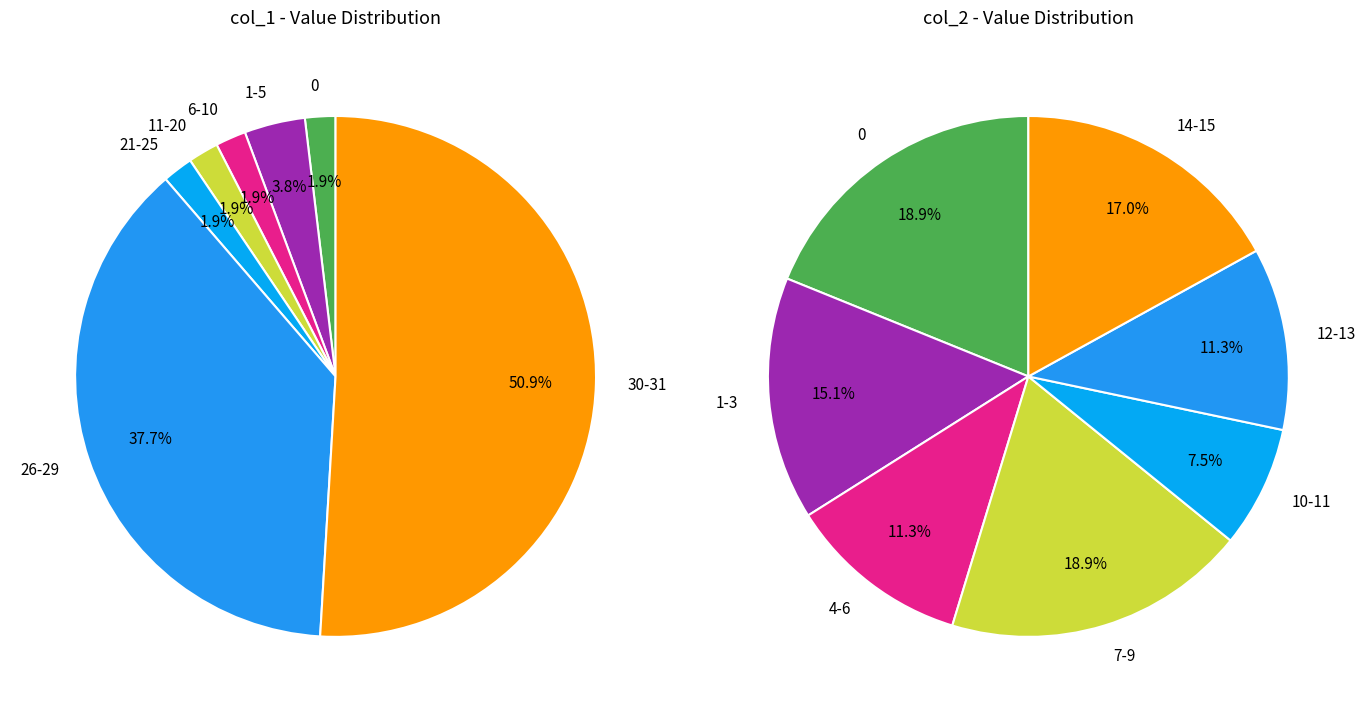

How many slices are in this pie chart?

7